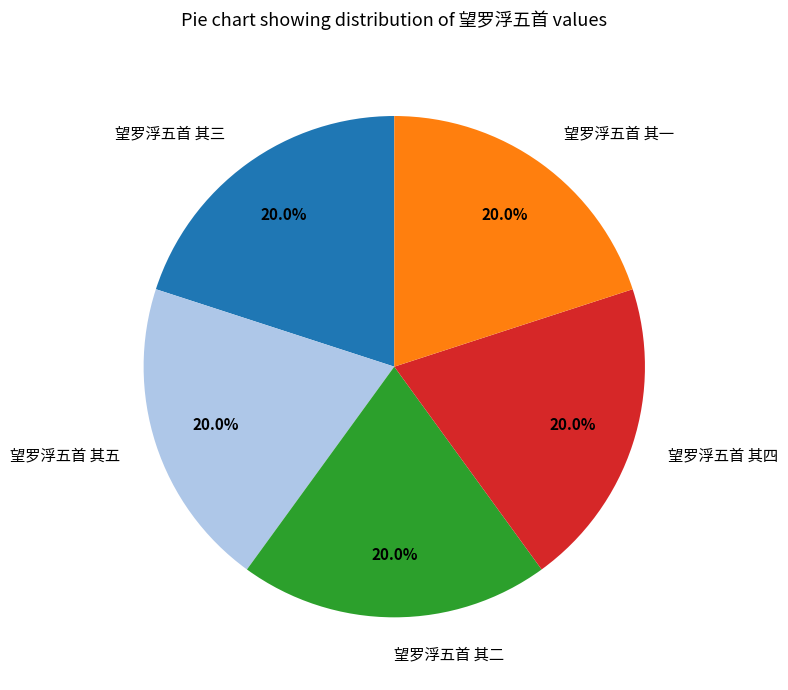

To the nearest percent, what percentage of the pie is 望罗浮五首 其五?

20%